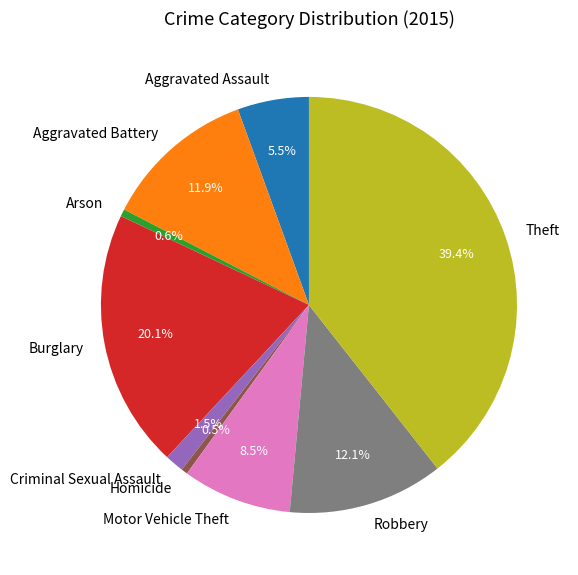

What is the ratio of the value at Burglary to the value at Aggravated Battery?

1.7